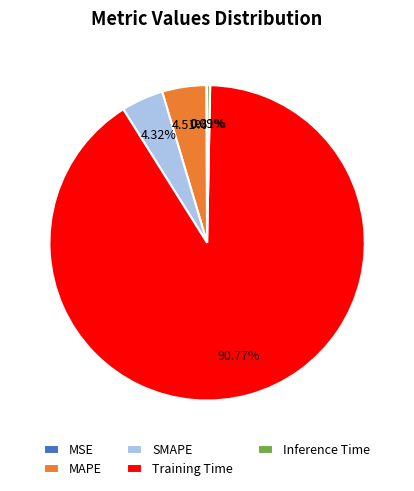

What is the largest slice in the pie chart?

Training Time